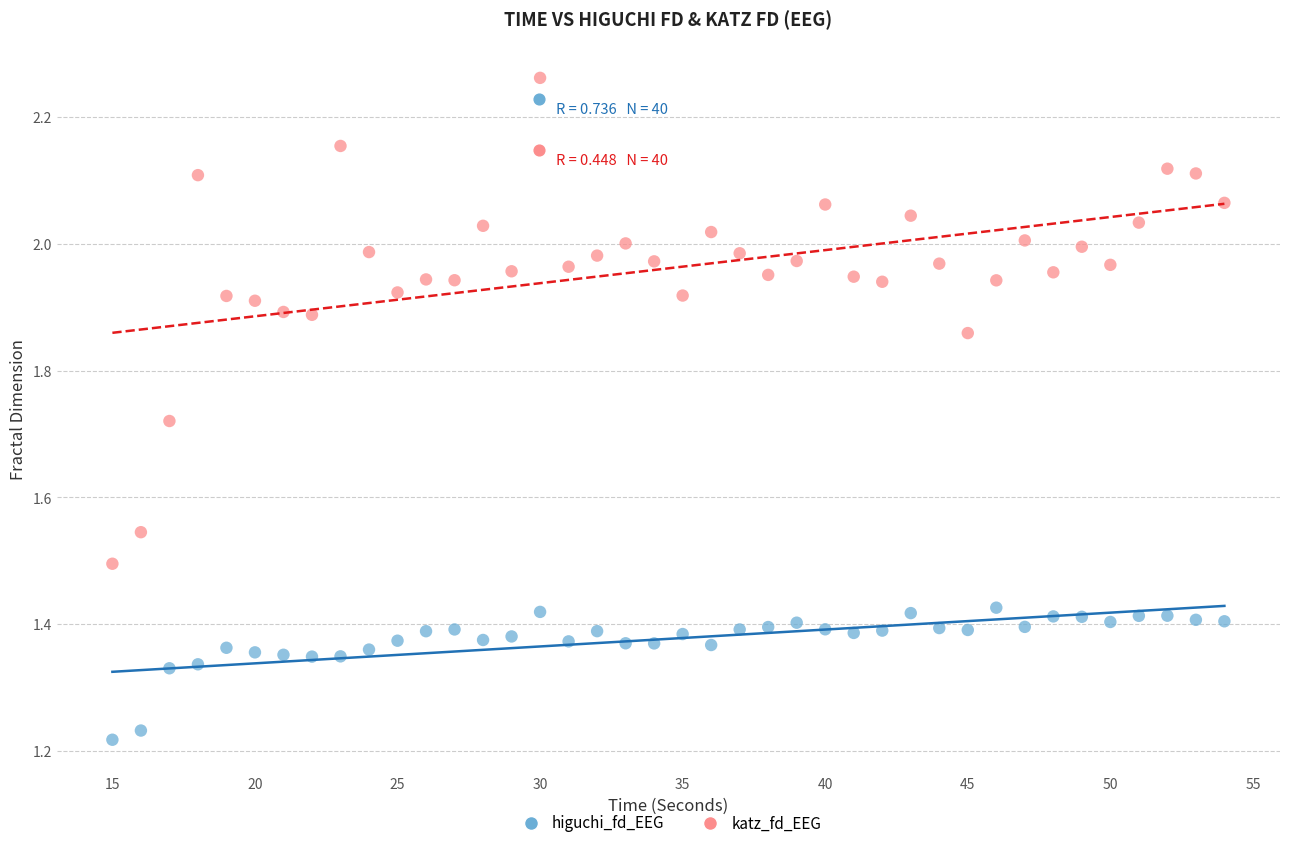

Which series has the largest Y range (max minus min)?

katz_fd_EEG